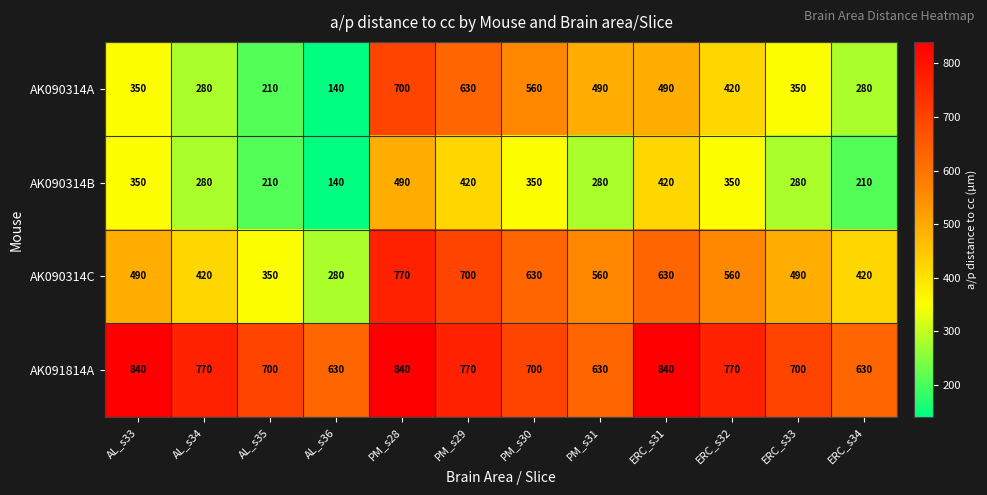

Rank the series at PM_s30 from highest to lowest value.

AK091814A, AK090314C, AK090314A, AK090314B